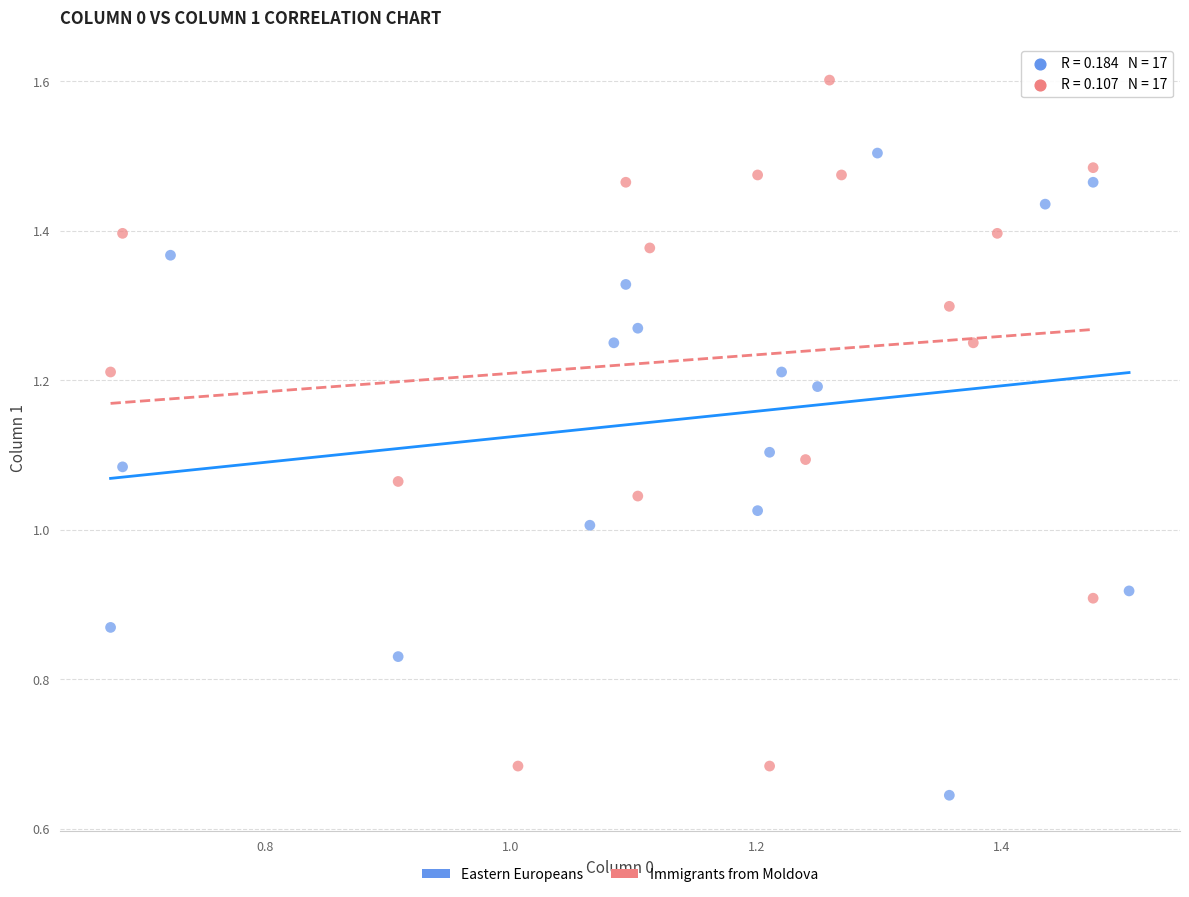

Which series has the widest spread of Y values?

Immigrants from Moldova